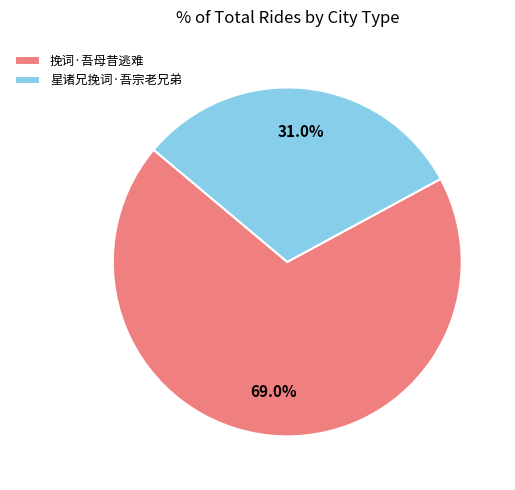

True or false: 挽词·吾母昔逃难 accounts for 69% of the total.

True